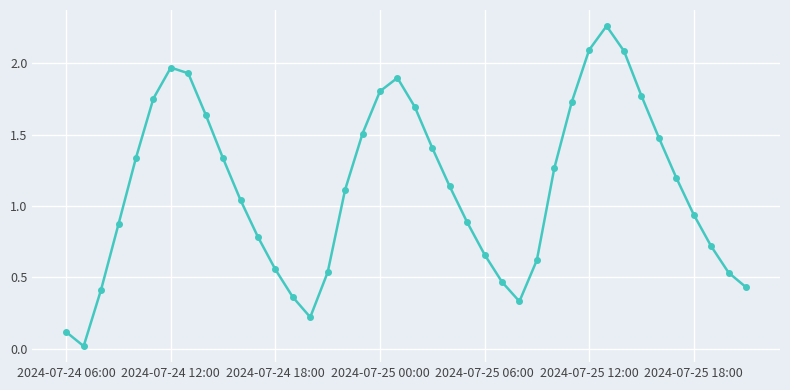

What is the difference between the maximum and minimum values?

2.2